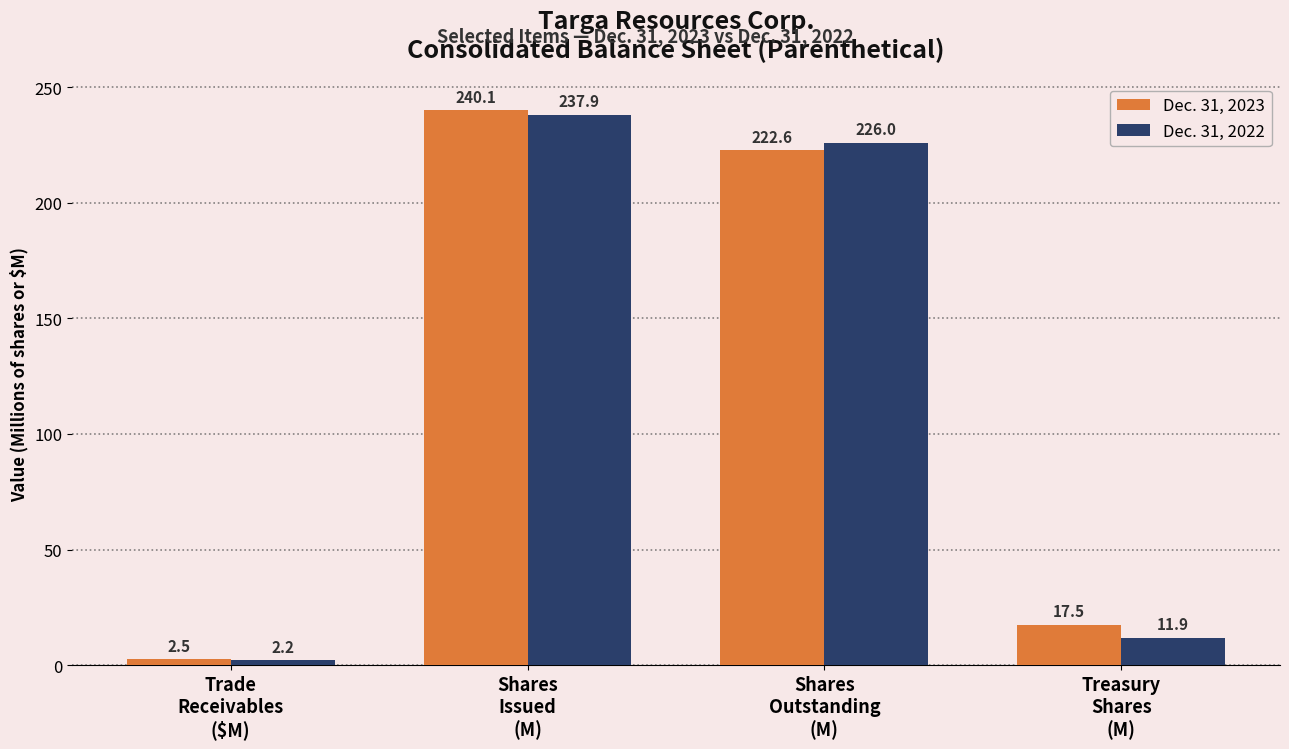

How many bars are there in each group?

2